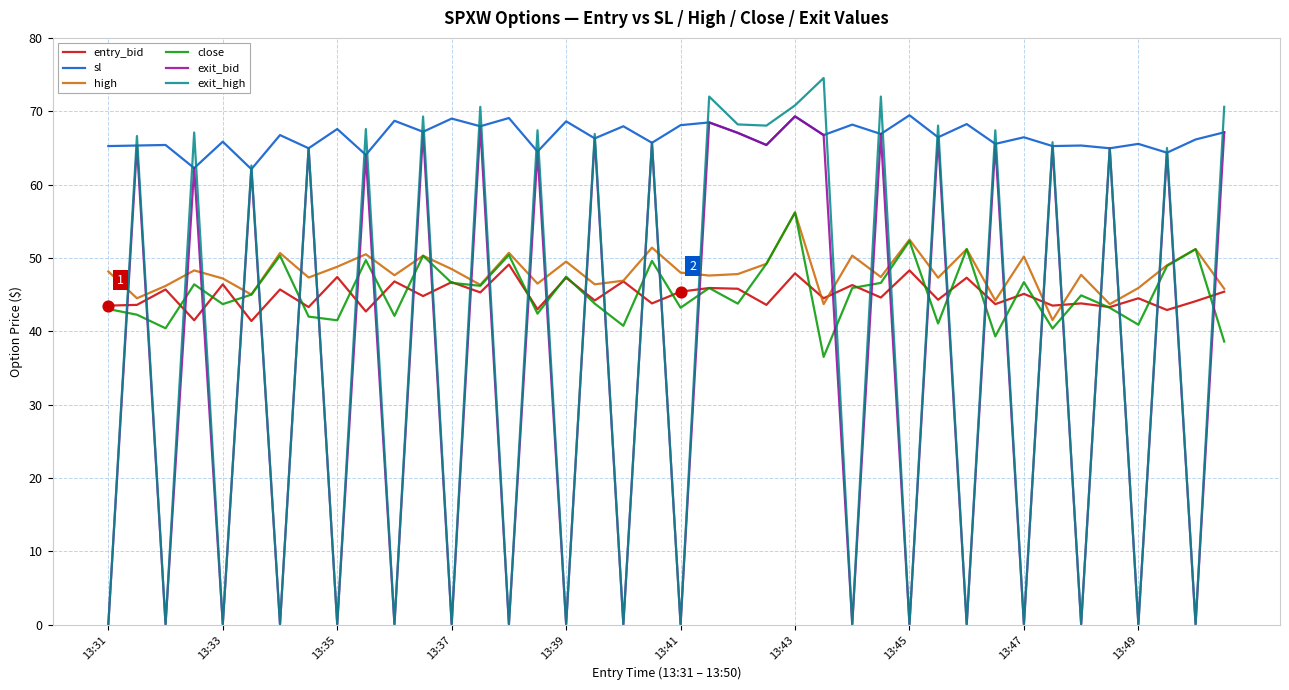

True or false: entry_bid and sl cross at least once.

False